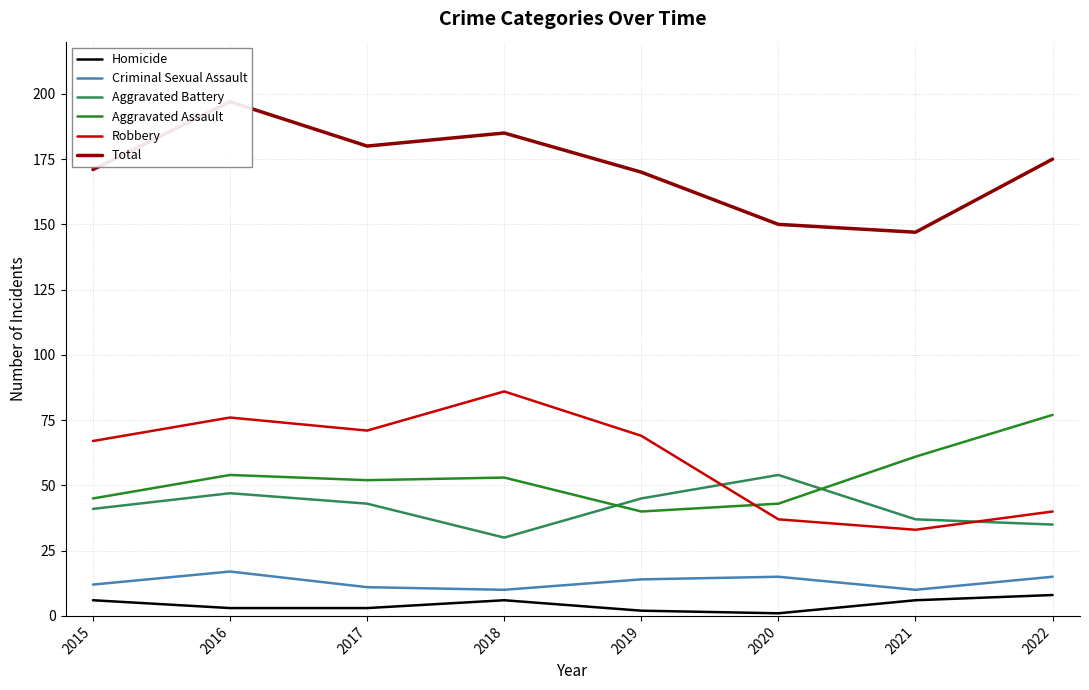

In Homicide, how many points are higher than both neighbors (excluding endpoints)?

1